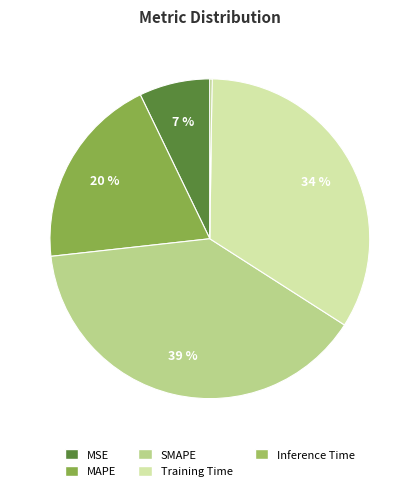

Which slice is the largest?

SMAPE